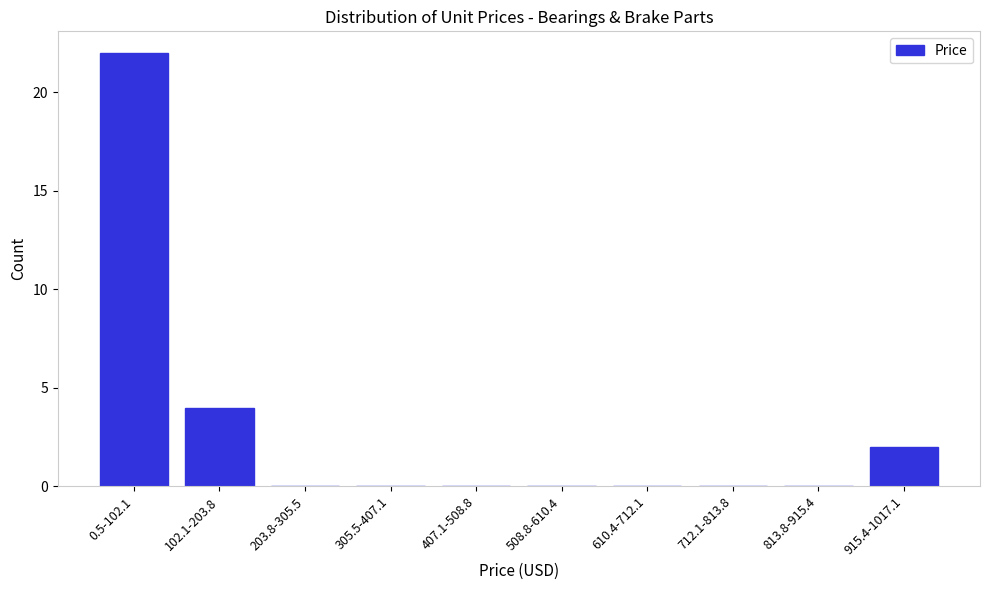

Reading left to right, extract all data points from this chart.

0.5-102.1=22	102.1-203.8=4	203.8-305.5=0	305.5-407.1=0	407.1-508.8=0	508.8-610.4=0	610.4-712.1=0	712.1-813.8=0	813.8-915.4=0	915.4-1017.1=2